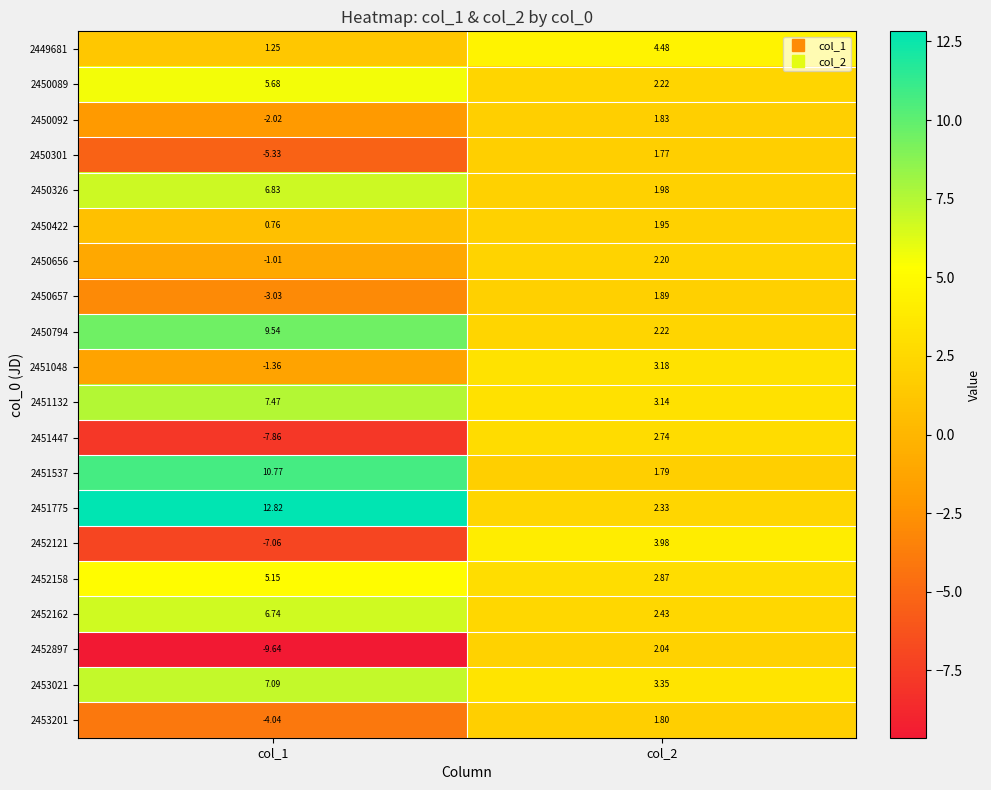

Reading right to left, list all the values displayed in this chart.

2449681: col_2=4.5	col_1=1.2
2450089: col_2=2.2	col_1=5.7
2450092: col_2=1.8	col_1=-2.0
2450301: col_2=1.8	col_1=-5.3
2450326: col_2=2.0	col_1=6.8
2450422: col_2=1.9	col_1=0.8
2450656: col_2=2.2	col_1=-1.0
2450657: col_2=1.9	col_1=-3.0
2450794: col_2=2.2	col_1=9.5
2451048: col_2=3.2	col_1=-1.4
2451132: col_2=3.1	col_1=7.5
2451447: col_2=2.7	col_1=-7.9
2451537: col_2=1.8	col_1=10.8
2451775: col_2=2.3	col_1=12.8
2452121: col_2=4.0	col_1=-7.1
2452158: col_2=2.9	col_1=5.2
2452162: col_2=2.4	col_1=6.7
2452897: col_2=2.0	col_1=-9.6
2453021: col_2=3.4	col_1=7.1
2453201: col_2=1.8	col_1=-4.0